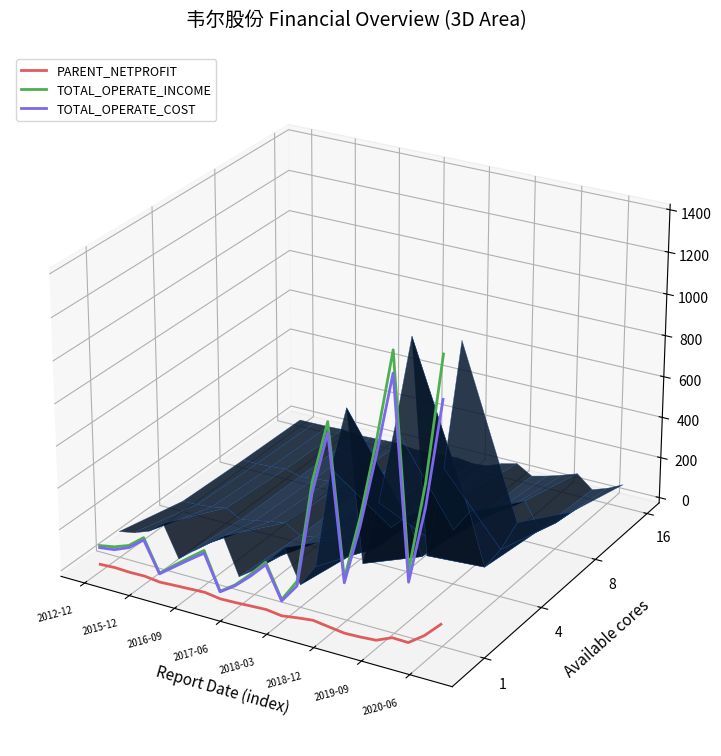

Which has a higher value, 2015-12 or 2017-06?

2015-12